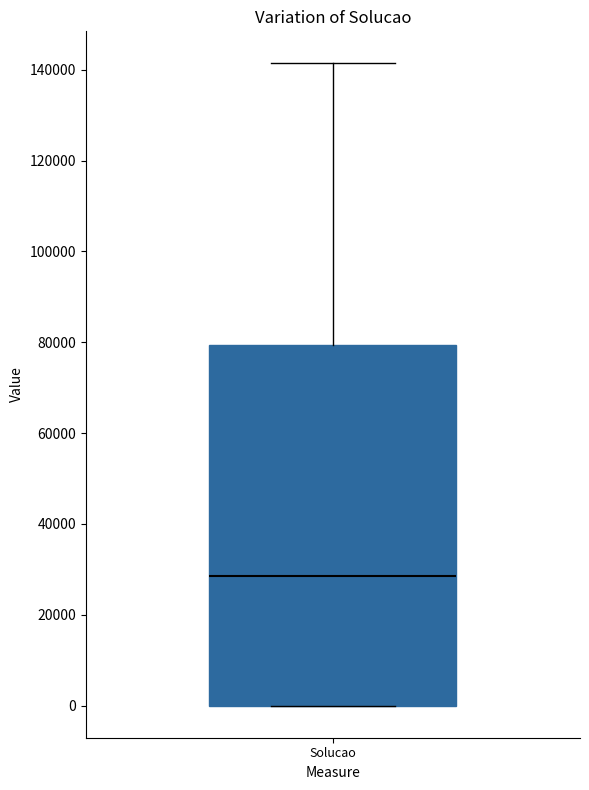

Where is the lower edge of the box for Solucao on the y-axis? The values are not printed on the chart, so give them approximately, as read against the axis.

0